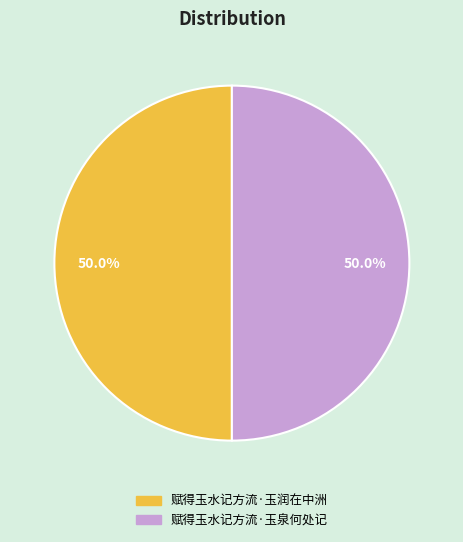

True or false: 赋得玉水记方流·玉润在中洲 accounts for 43% of the total.

False